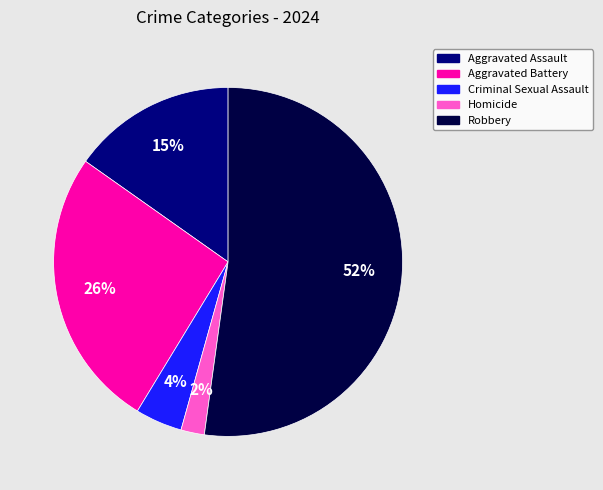

What is the smallest slice in the pie chart?

Homicide